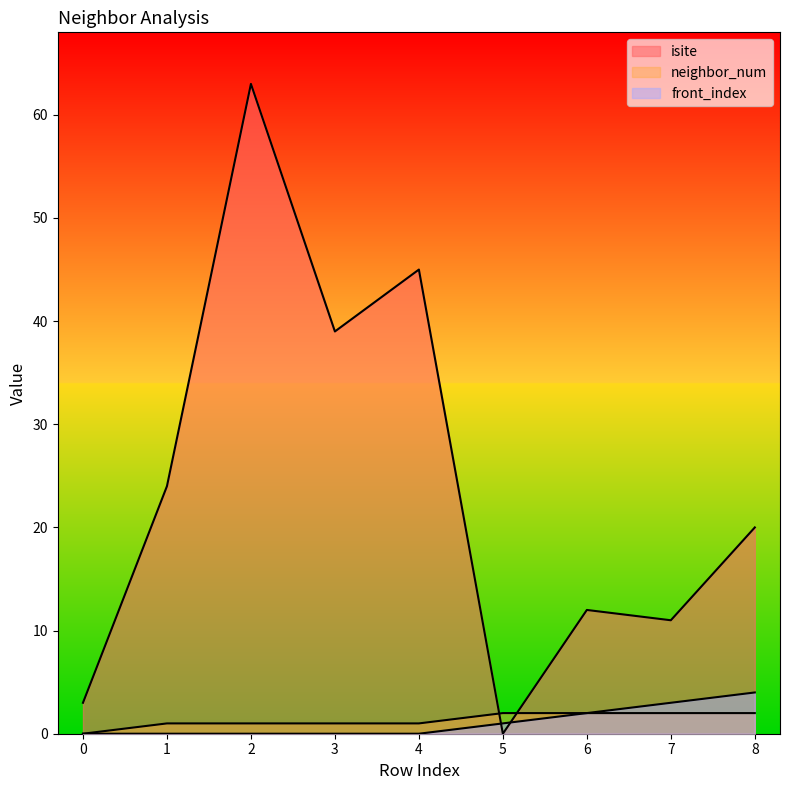

Where does the neighbor_num series first go above 1?

5